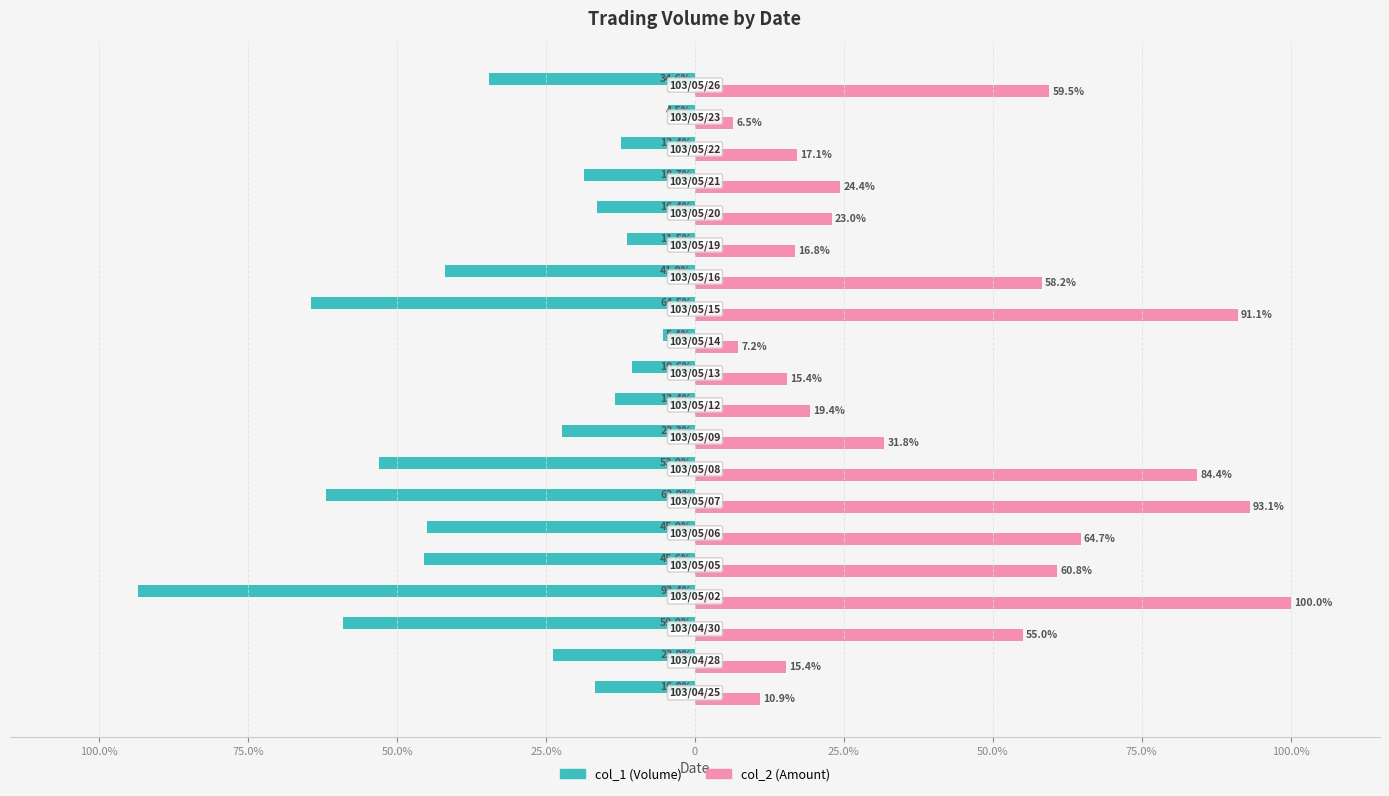

What are all the series names shown in the legend?

col_1 (Volume), col_2 (Amount)